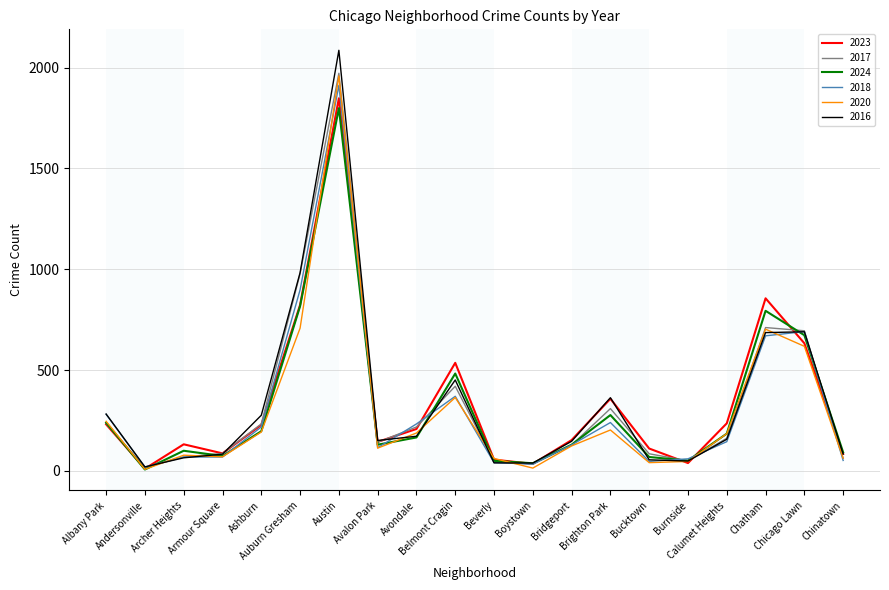

What is the highest value of the 2017 series?

1972